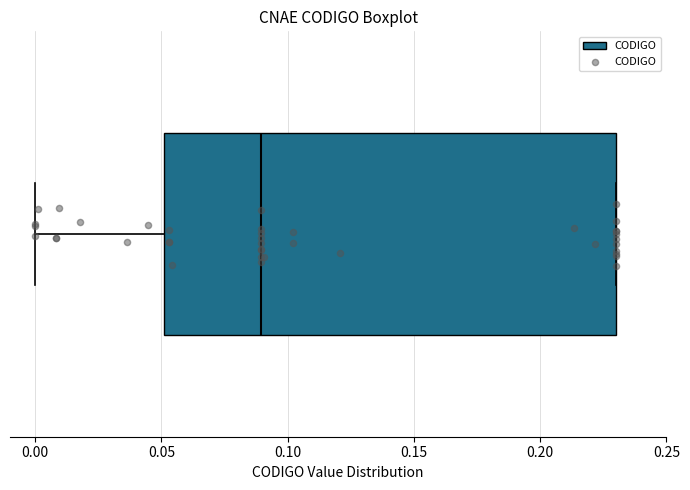

Where does the left whisker of the box end on the x-axis? The values are not printed on the chart, so give them approximately, as read against the axis.

0.00